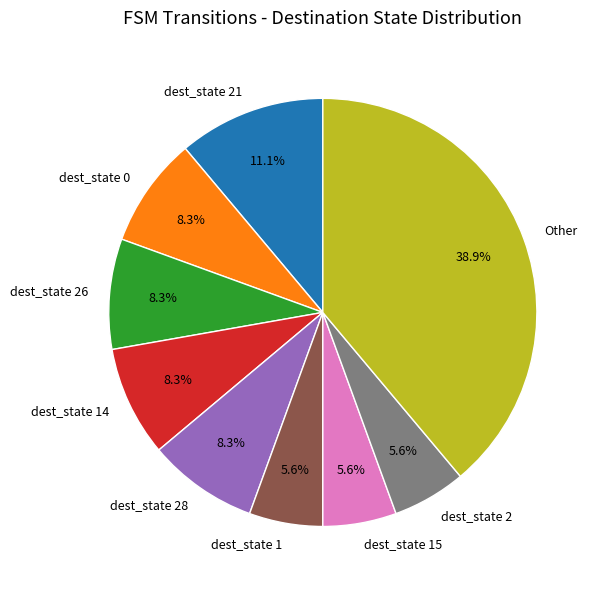

Does dest_state 28 account for over 50% of the chart?

No